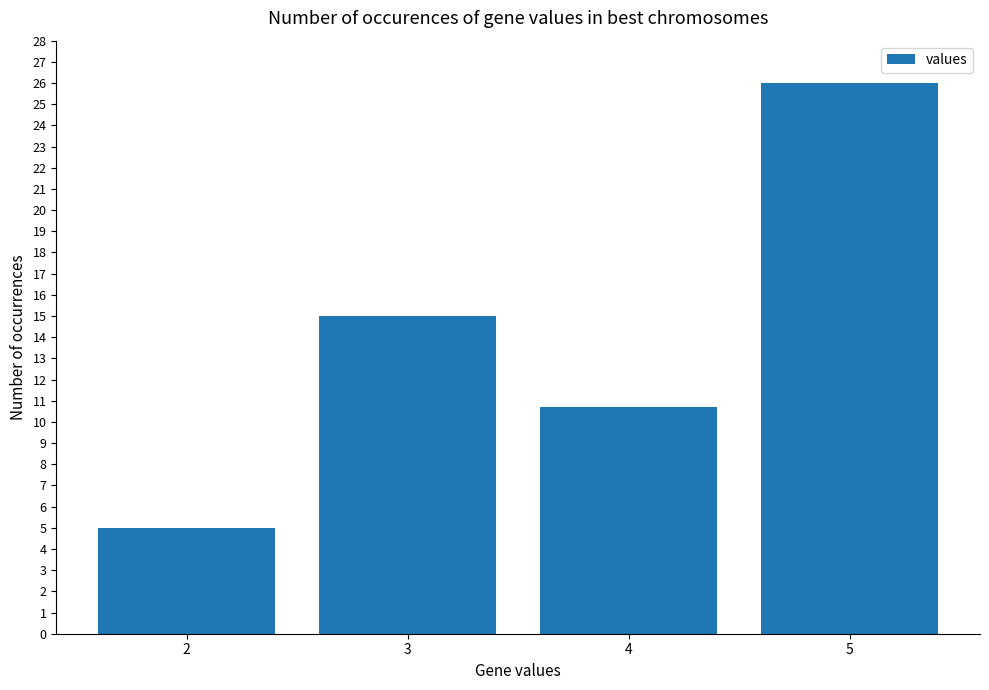

What is the value of the 3rd bar from the left?

10.7